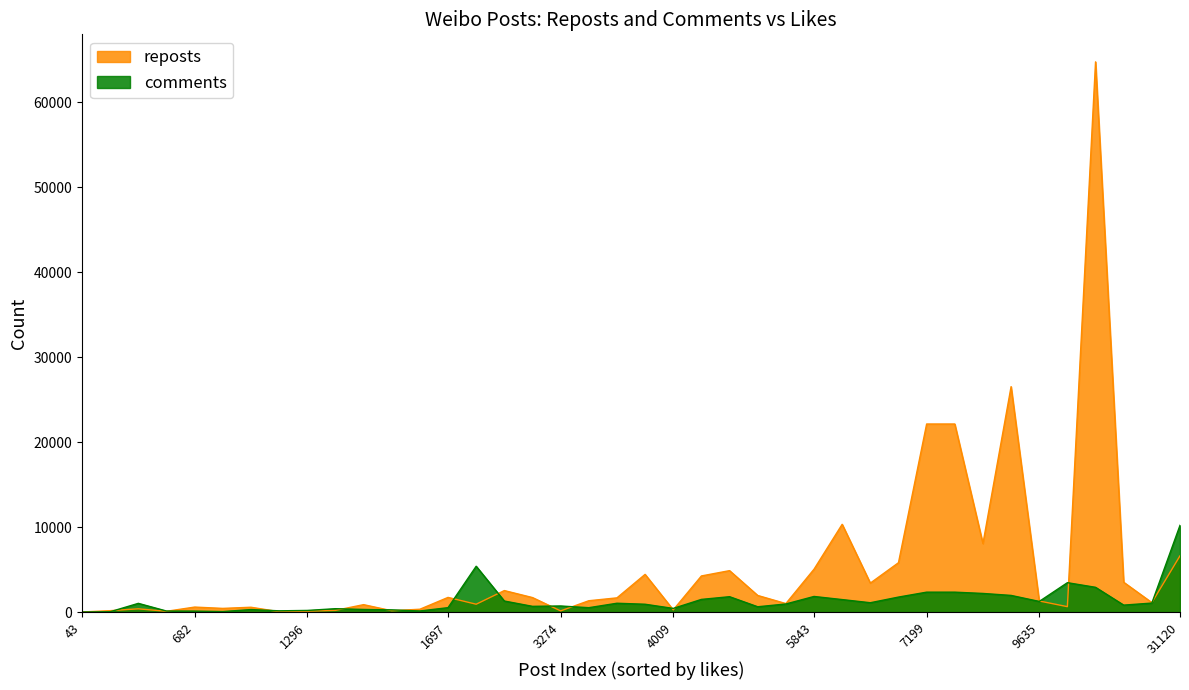

At which label is comments closest to 5111?

15